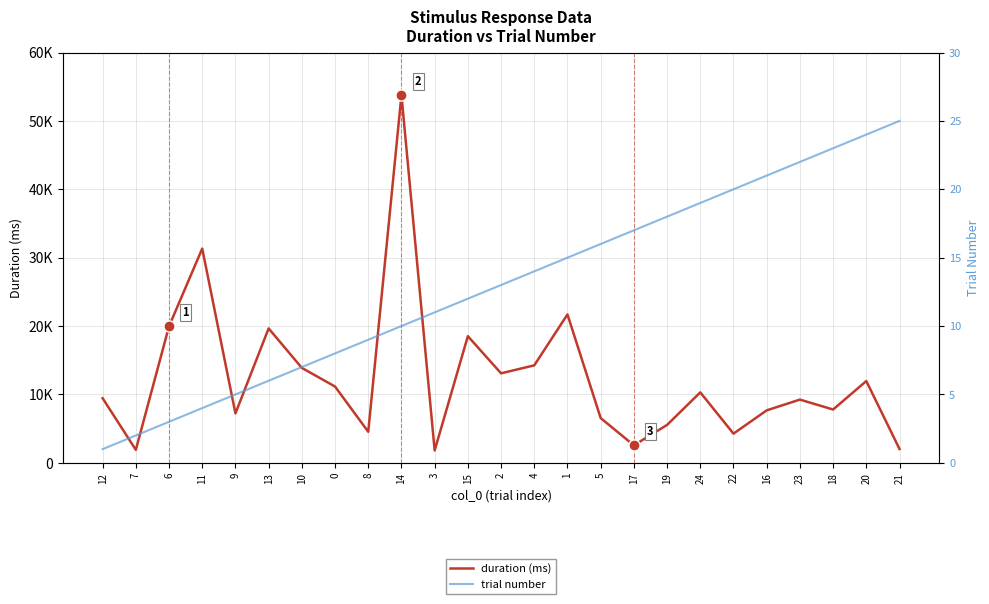

What is the label of the 12th point from the right?

4